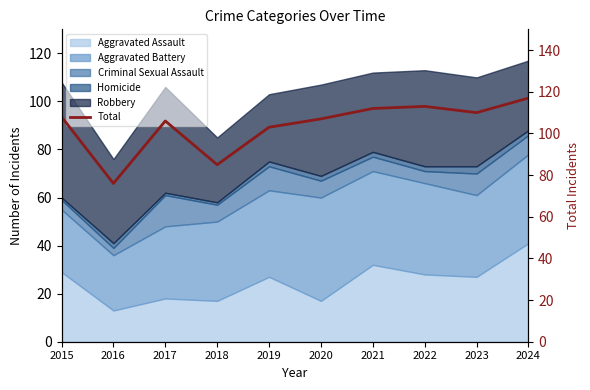

What is the value of the 8th point from the left?

113